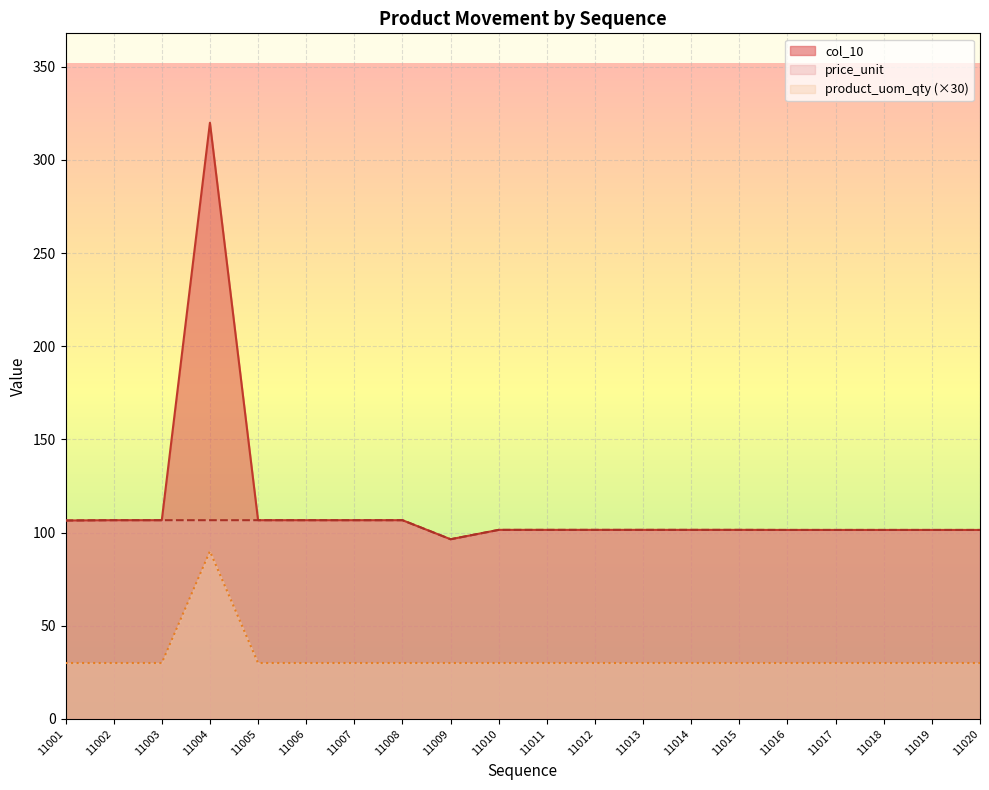

The product_uom_qty series shows 30.0 at 11012. True or false?

True